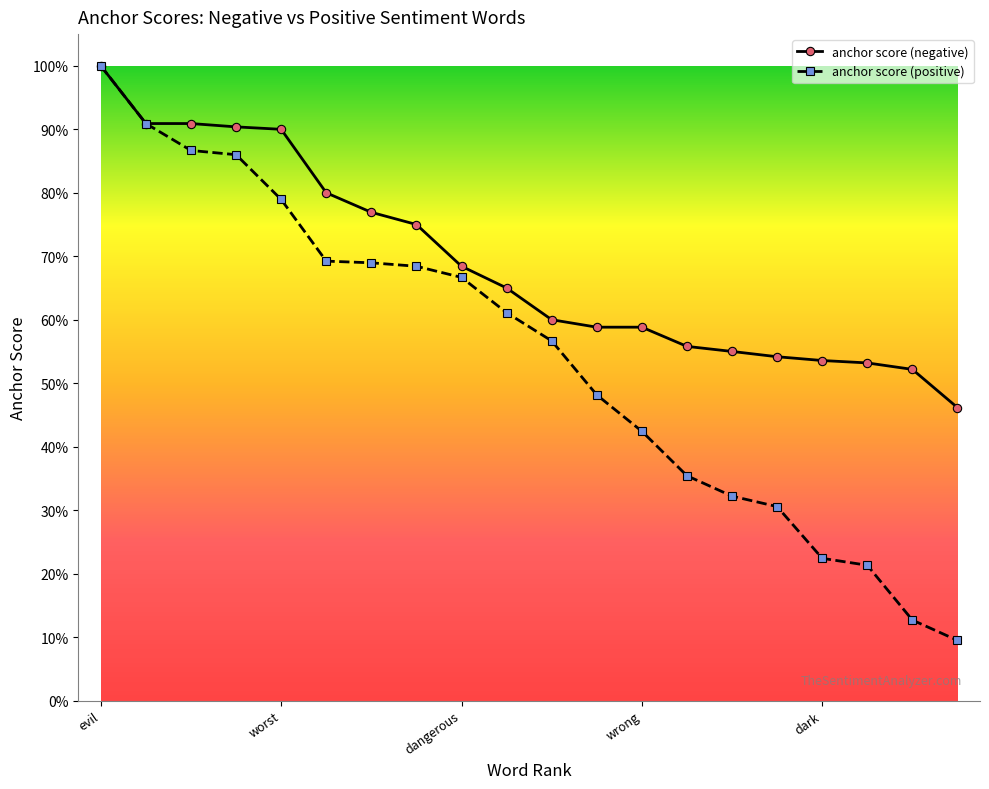

What are all the series names shown in the legend?

anchor score (negative), anchor score (positive)